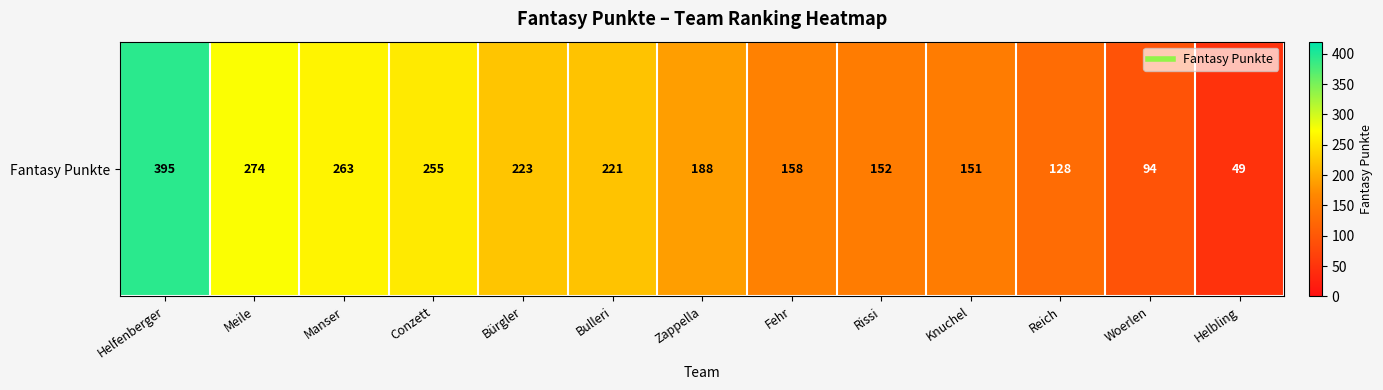

What is the average value?

196